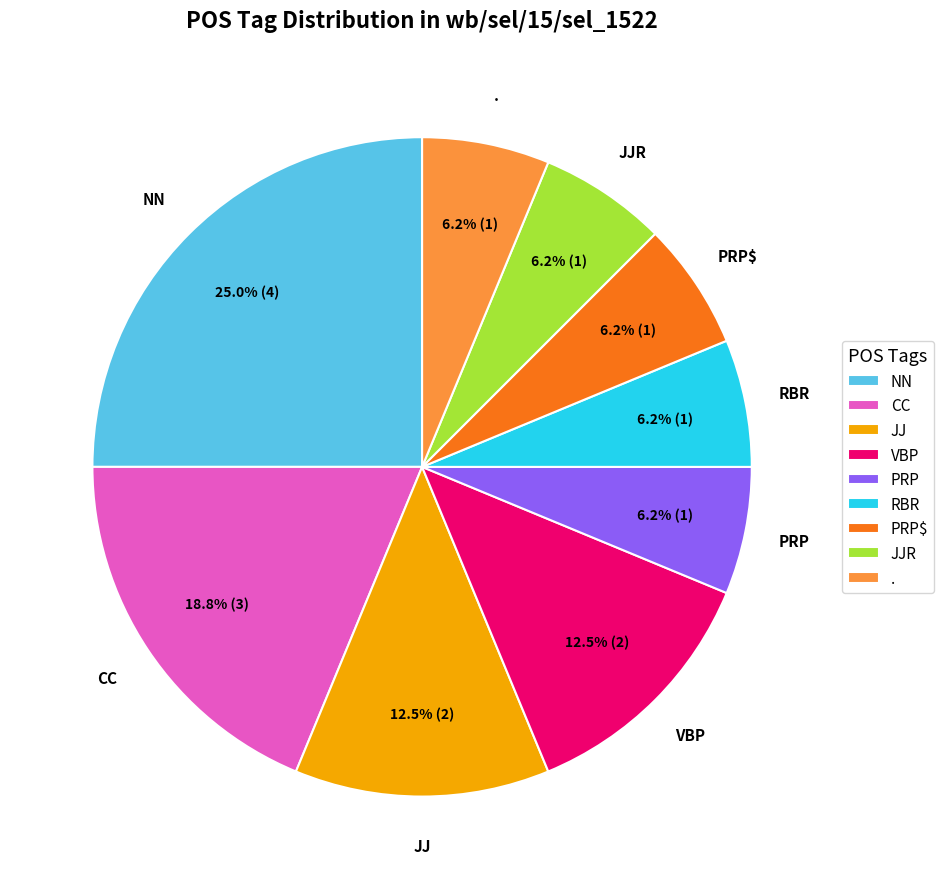

Between . and JJ, which is larger?

JJ